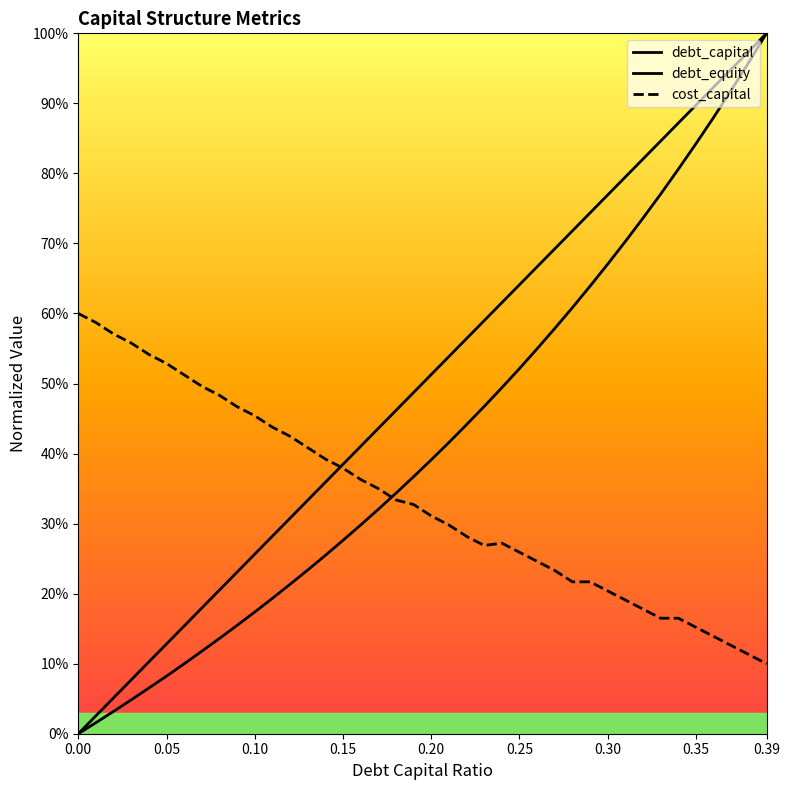

Rank the series by their maximum value, from lowest to highest.

cost_capital, debt_capital, debt_equity